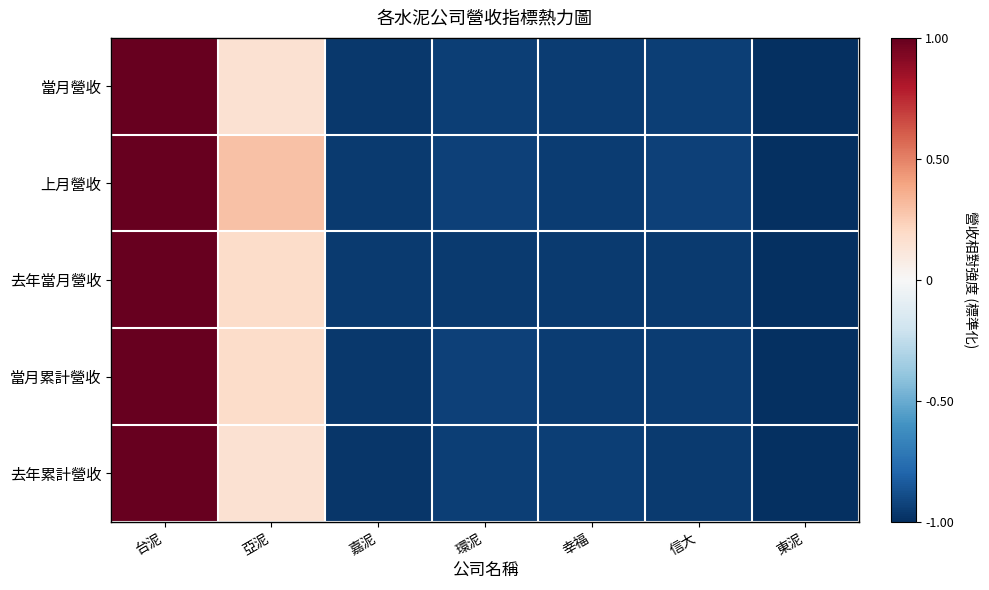

At which category is the sum across all series the highest?

台泥